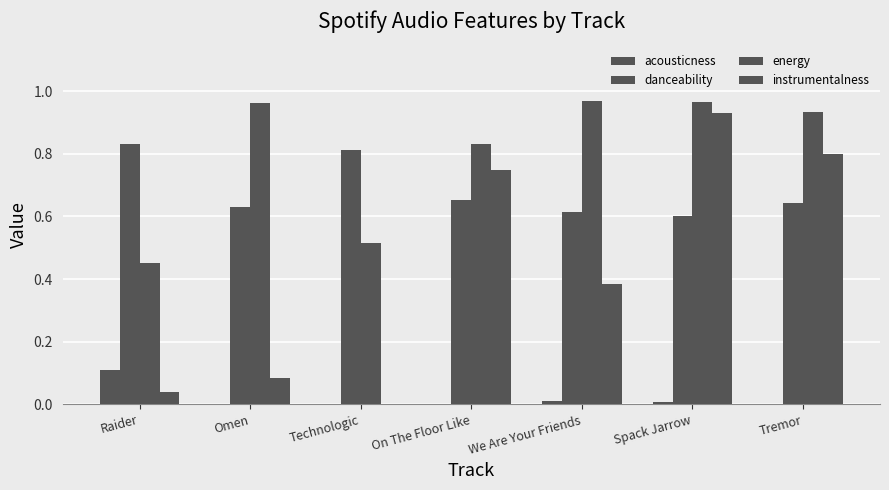

The value of danceability at On The Floor Like is 0.3. True or false?

False